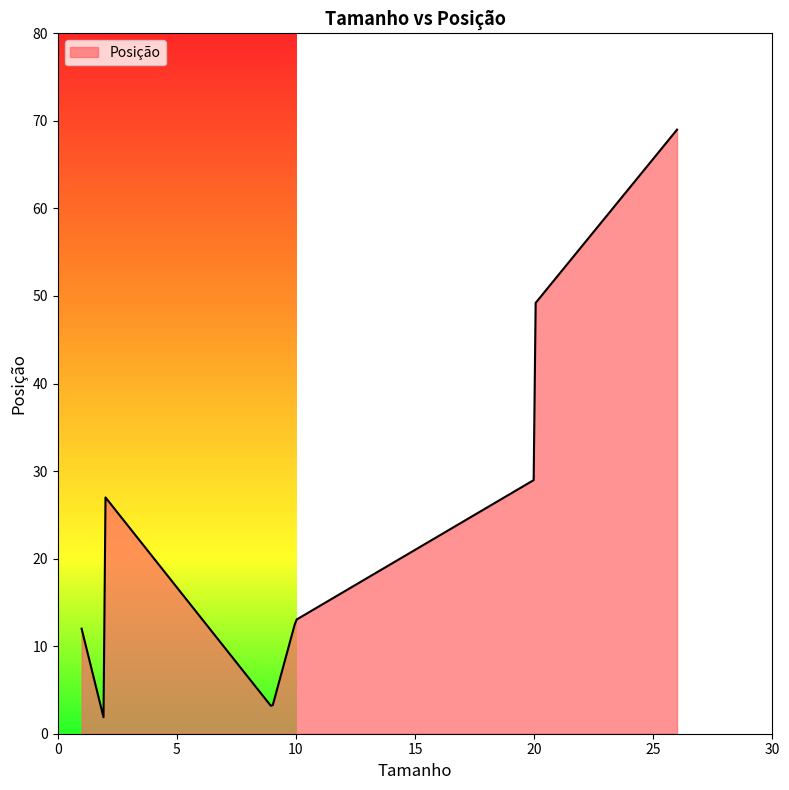

What is the smallest value displayed?

1.9